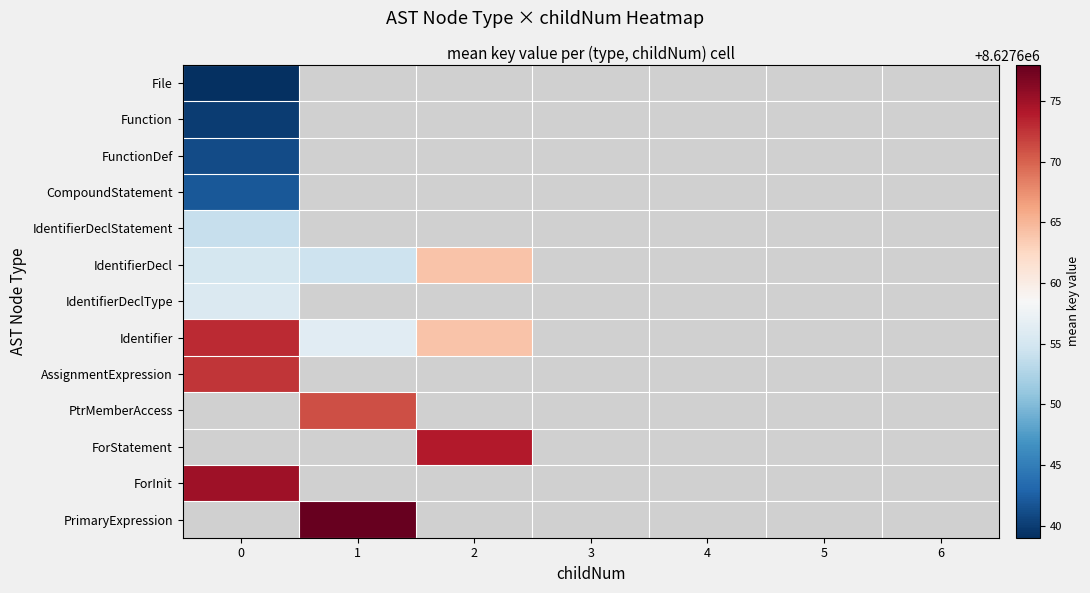

Count the number of data series in this chart.

13